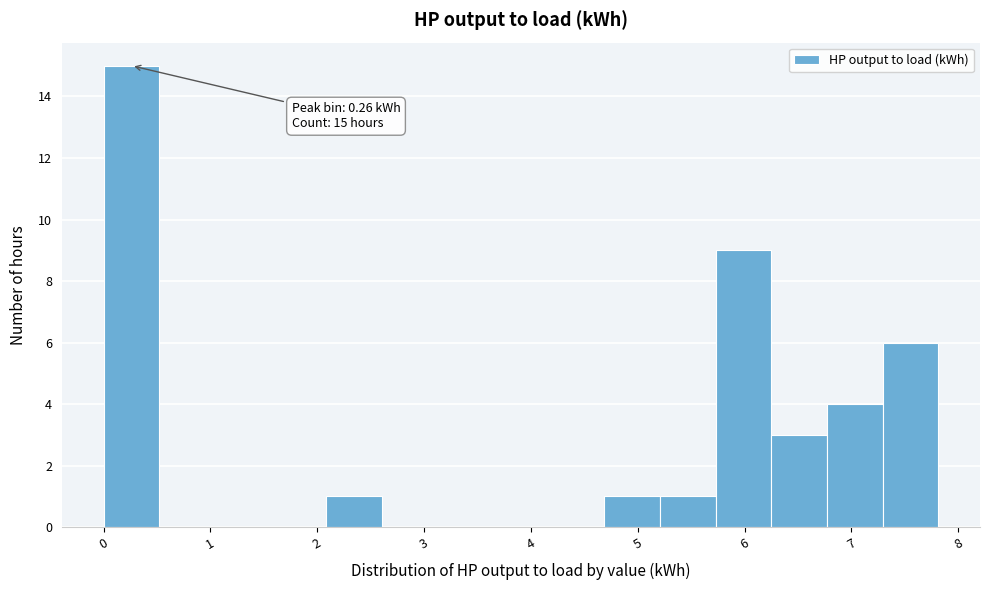

Which range on the x-axis has the tallest bar?

0.0 to 0.5